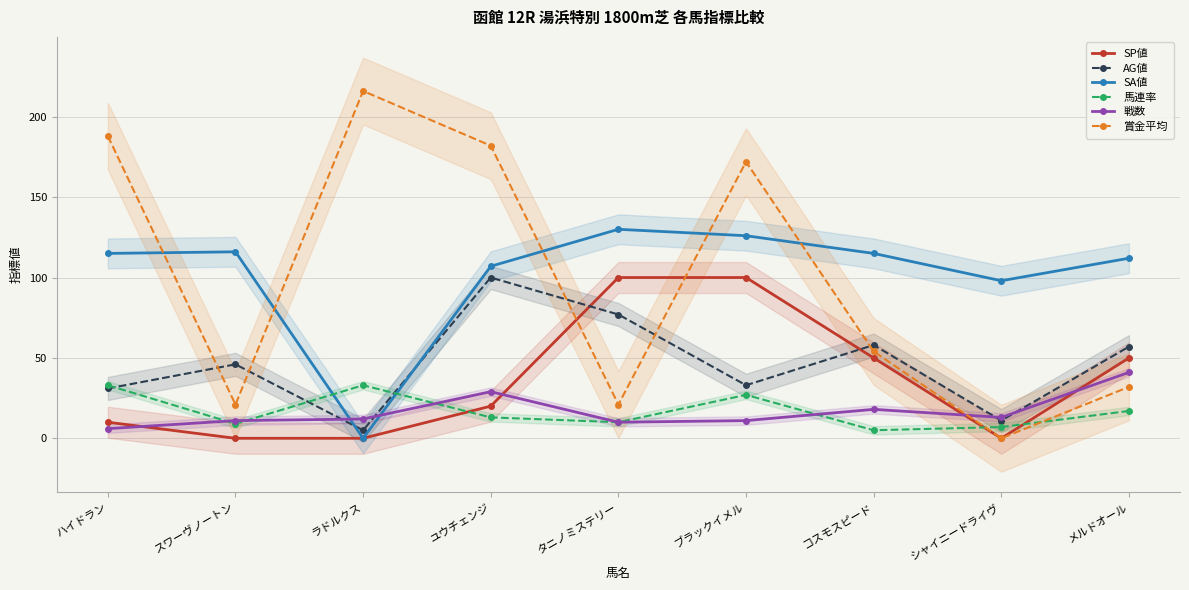

Which series has the widest spread of values?

賞金平均